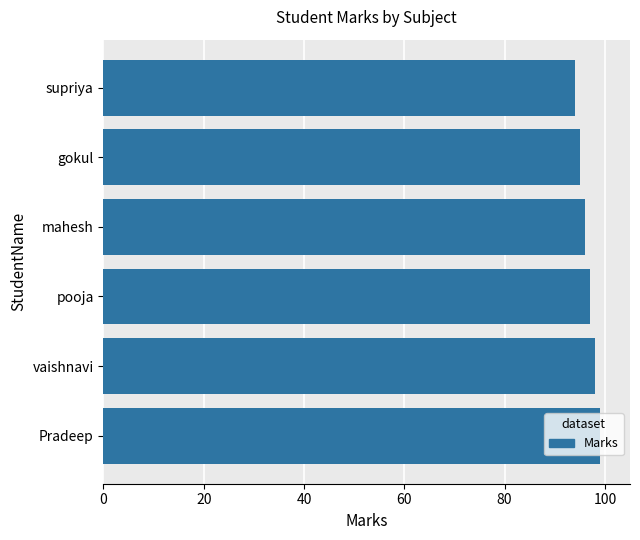

Does the chart contain any negative values?

No